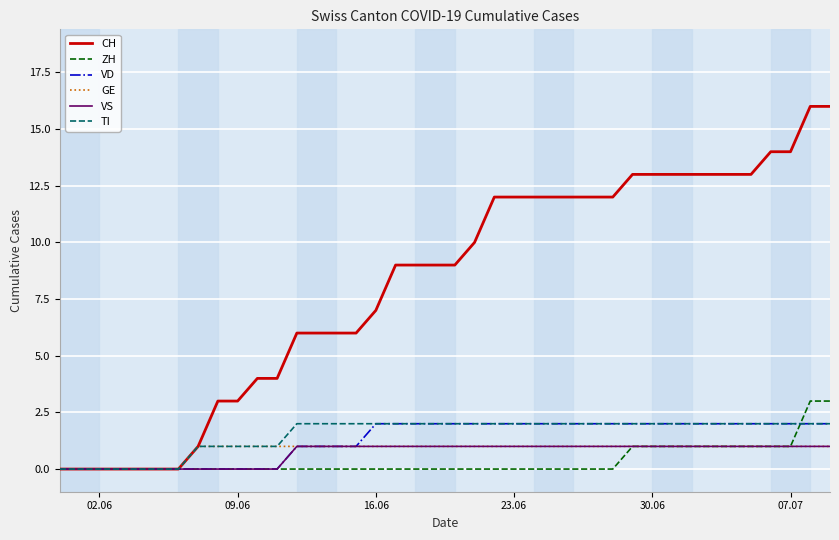

Count the VS values in the range 0 to 1.

40